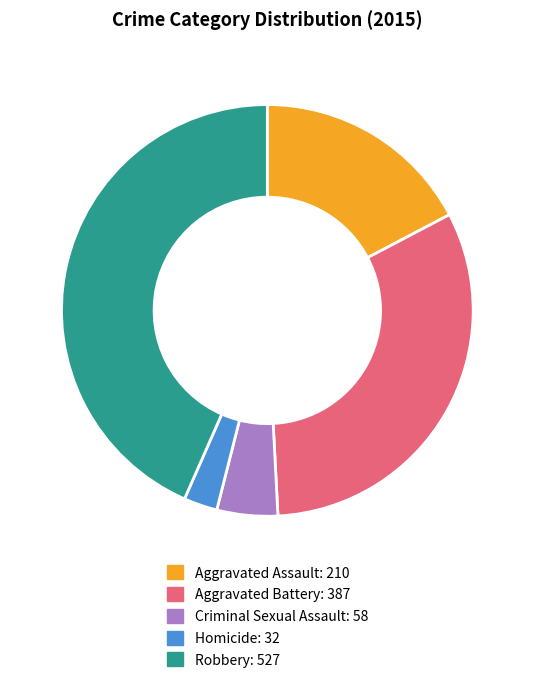

Is it true that Aggravated Assault is 17% of the pie?

True